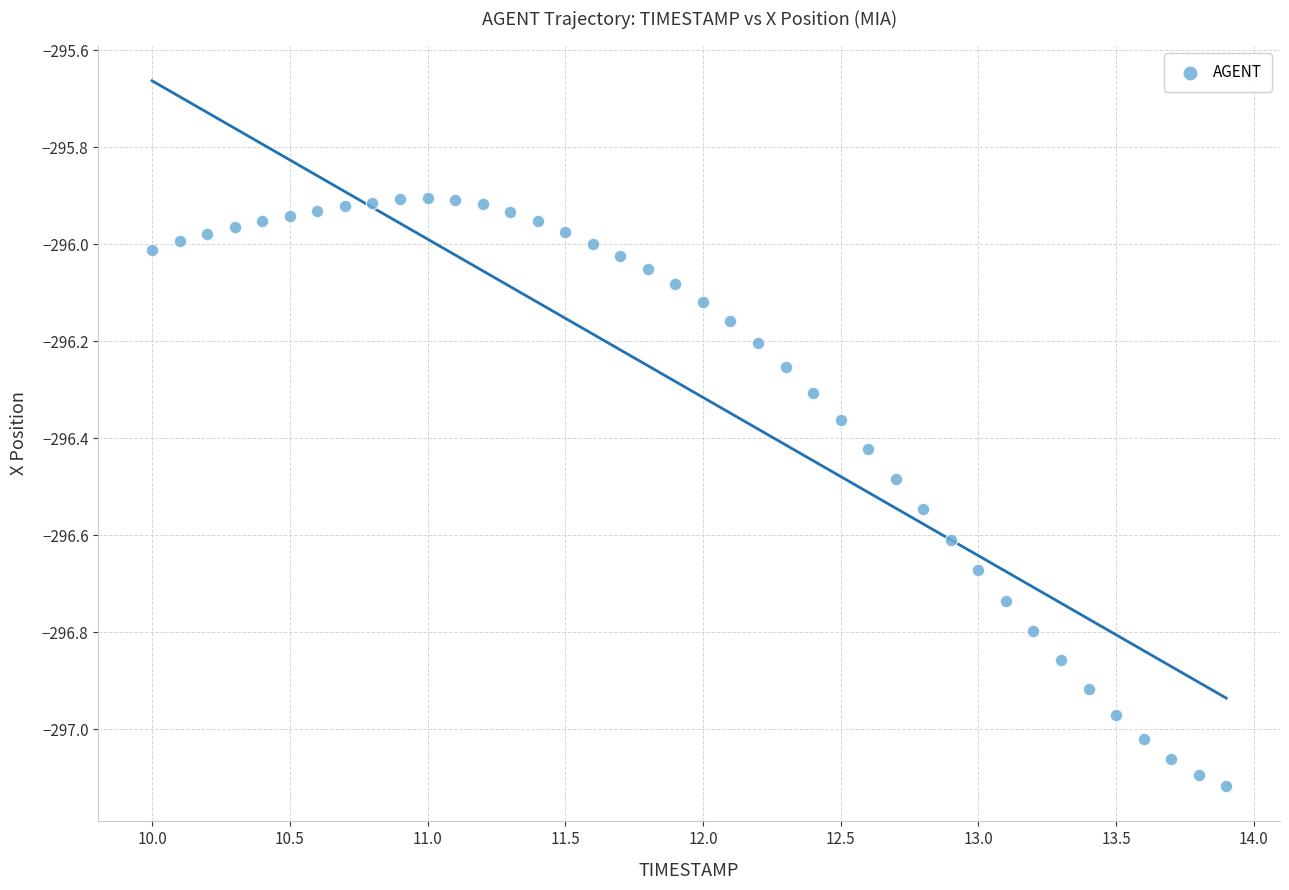

What is the range of X values (max minus min)?

3.9